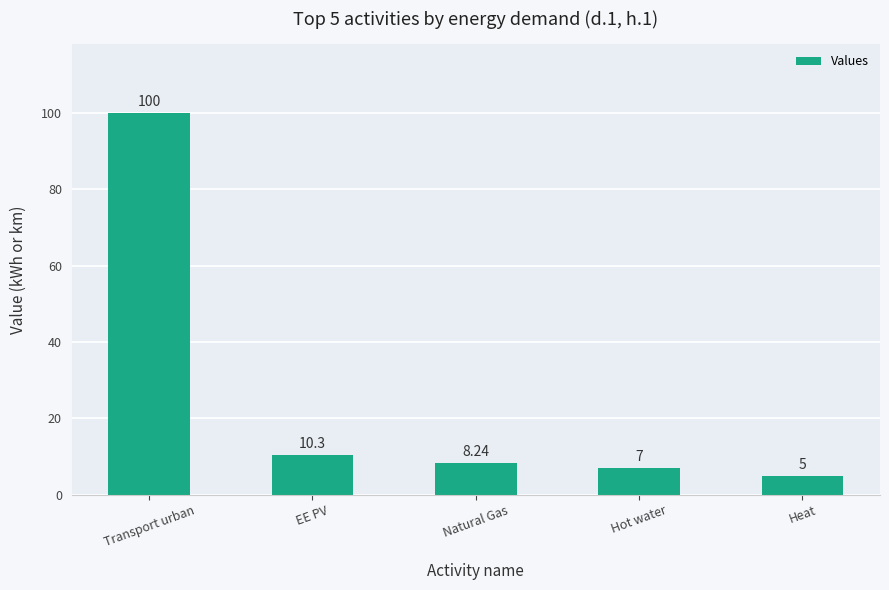

What is the label of the 3rd bar from the left?

Natural Gas